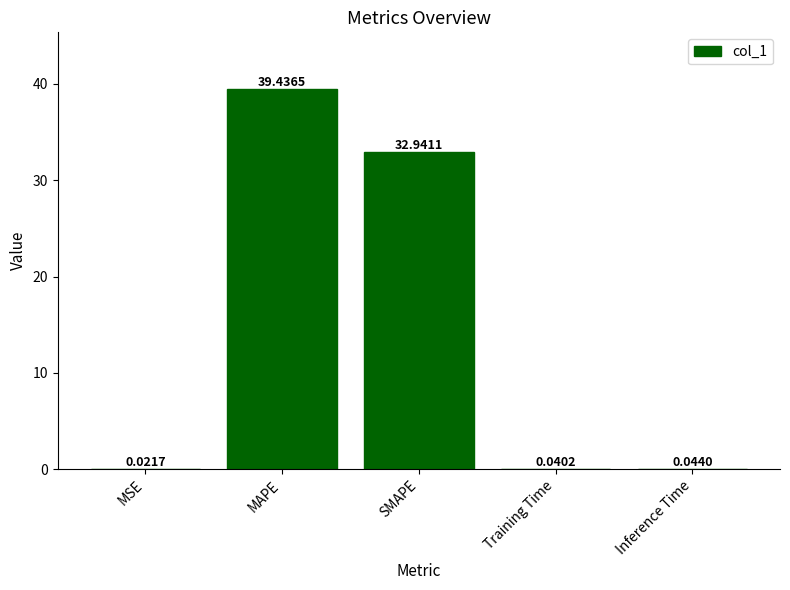

The chart shows a value of 32.9 at SMAPE. True or false?

True